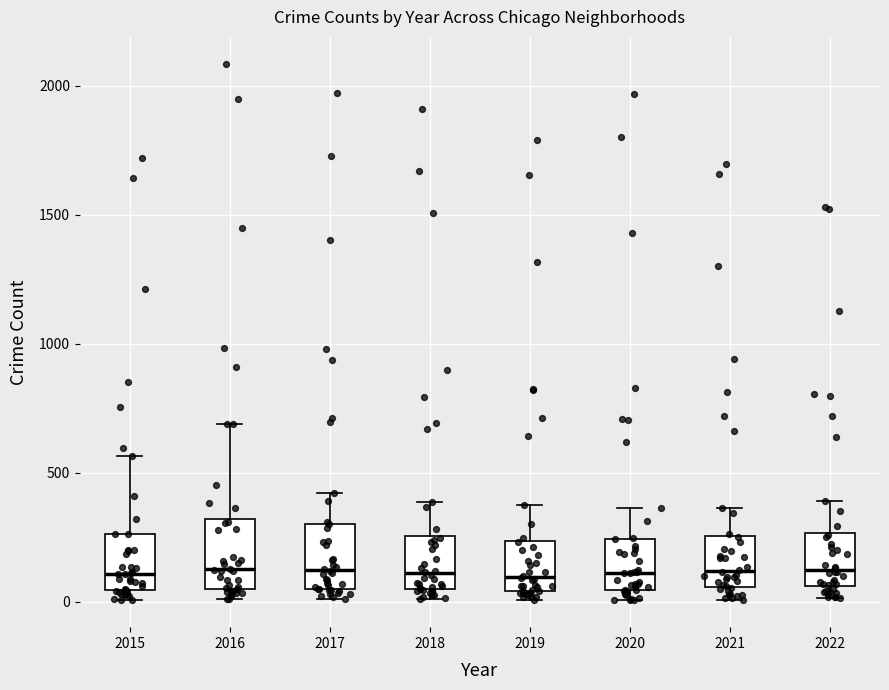

Reading left to right, read every box against the y-axis: the position of its median line, the range the box covers, and the ends of its whiskers. The values are not printed on the chart, so give them approximately, as read against the axis.

2015: median 100, box 50 to 250, whiskers 0 to 550
2016: median 150, box 50 to 300, whiskers 0 to 700
2017: median 100, box 50 to 300, whiskers 0 to 400
2018: median 100, box 50 to 250, whiskers 0 to 400
2019: median 100, box 50 to 250, whiskers 0 to 400
2020: median 100, box 50 to 250, whiskers 0 to 350
2021: median 100, box 50 to 250, whiskers 0 to 350
2022: median 100, box 50 to 250, whiskers 0 to 400